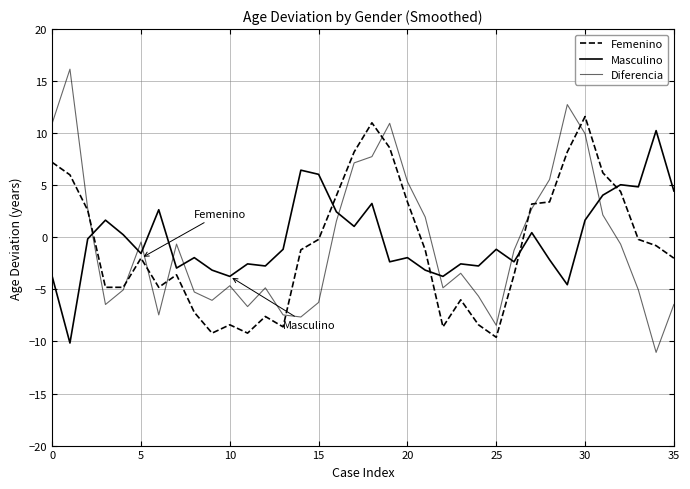

Reading left to right, transcribe all the data shown in this chart.

Femenino: 7.2	6.0	2.6	-4.8	-4.8	-2.0	-4.8	-3.6	-7.2	-9.2	-8.4	-9.2	-7.6	-8.6	-1.2	-0.2	4.0	8.2	11.0	8.6	3.4	-1.2	-8.6	-6.0	-8.4	-9.6	-3.6	3.2	3.4	8.2	11.6	6.2	4.4	-0.2	-0.8	-2.0
Masculino: -3.8	-10.2	-0.2	1.6	0.2	-1.6	2.6	-3.0	-2.0	-3.2	-3.8	-2.6	-2.8	-1.2	6.4	6.0	2.4	1.0	3.2	-2.4	-2.0	-3.2	-3.8	-2.6	-2.8	-1.2	-2.4	0.4	-2.2	-4.6	1.6	4.0	5.0	4.8	10.2	4.4
Diferencia: 11.0	16.2	2.8	-6.4	-5.0	-0.4	-7.4	-0.6	-5.2	-6.0	-4.6	-6.6	-4.8	-7.4	-7.6	-6.2	1.6	7.2	7.8	11.0	5.4	2.0	-4.8	-3.4	-5.6	-8.4	-1.2	2.8	5.6	12.8	10.0	2.2	-0.6	-5.0	-11.0	-6.4